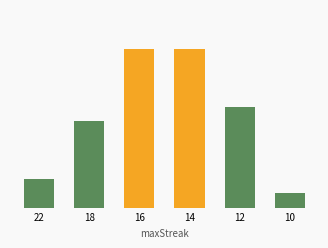

What is the difference between the maximum and minimum values?

10